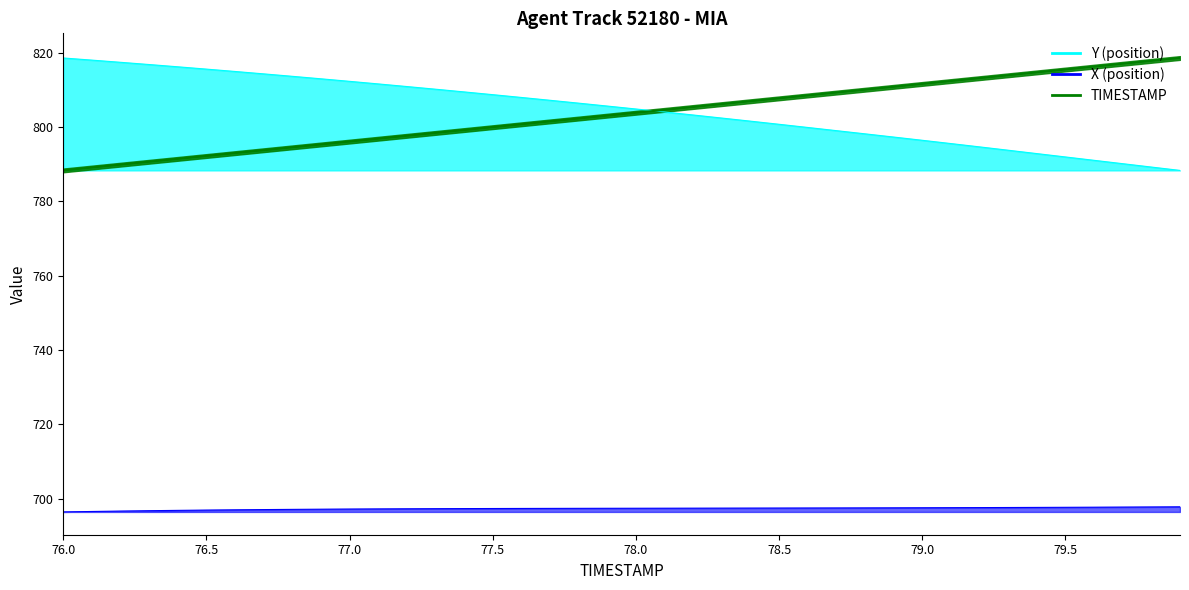

The TIMESTAMP series shows 1144.1 at 76.0. True or false?

False